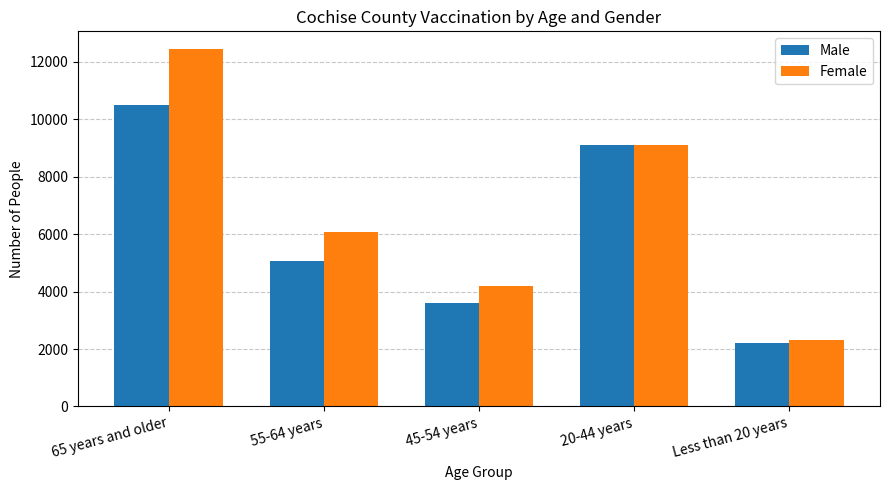

What is the difference between the maximum and minimum values in the Male series?

8302